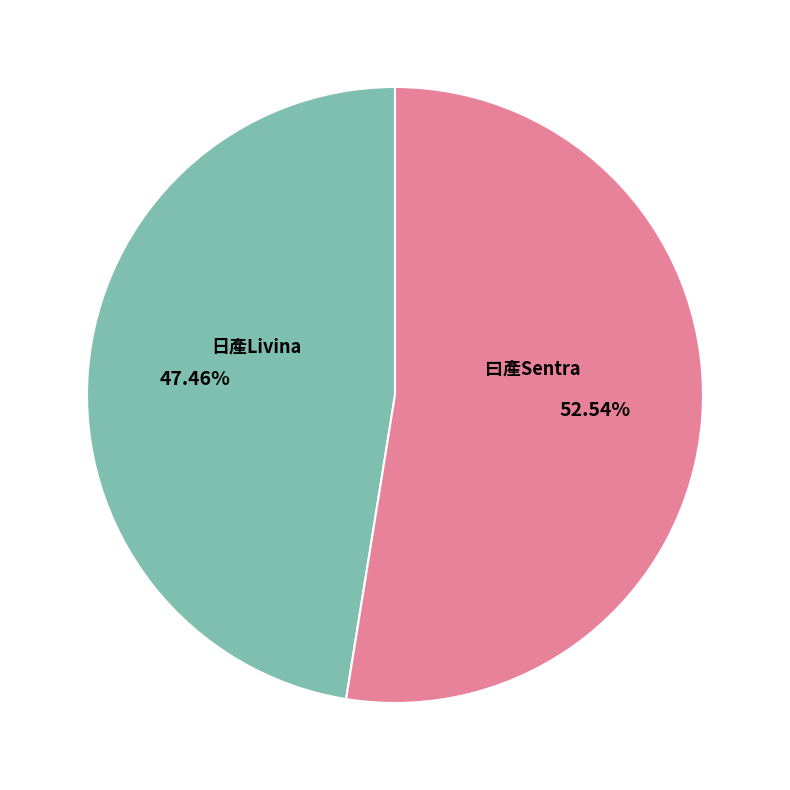

Which slice represents more than half of the pie?

曰產Sentra